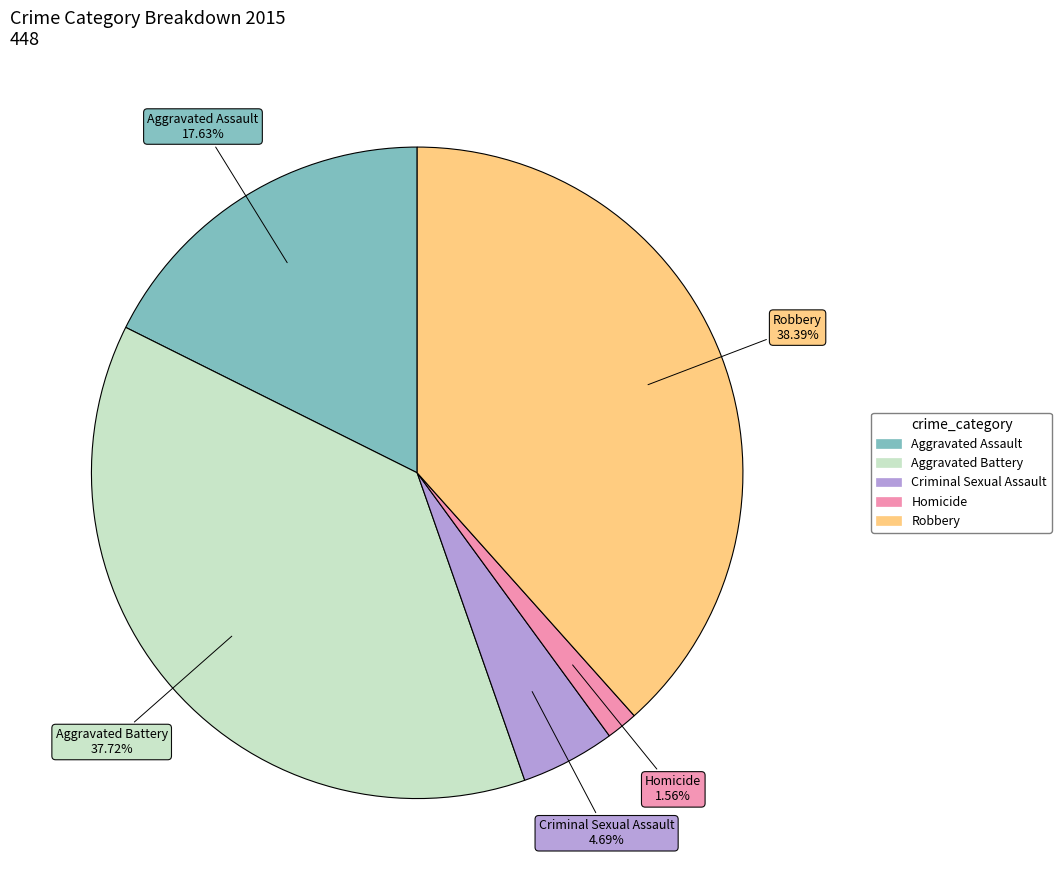

Approximately how many times larger is the value at Aggravated Assault compared to Robbery?

0.5